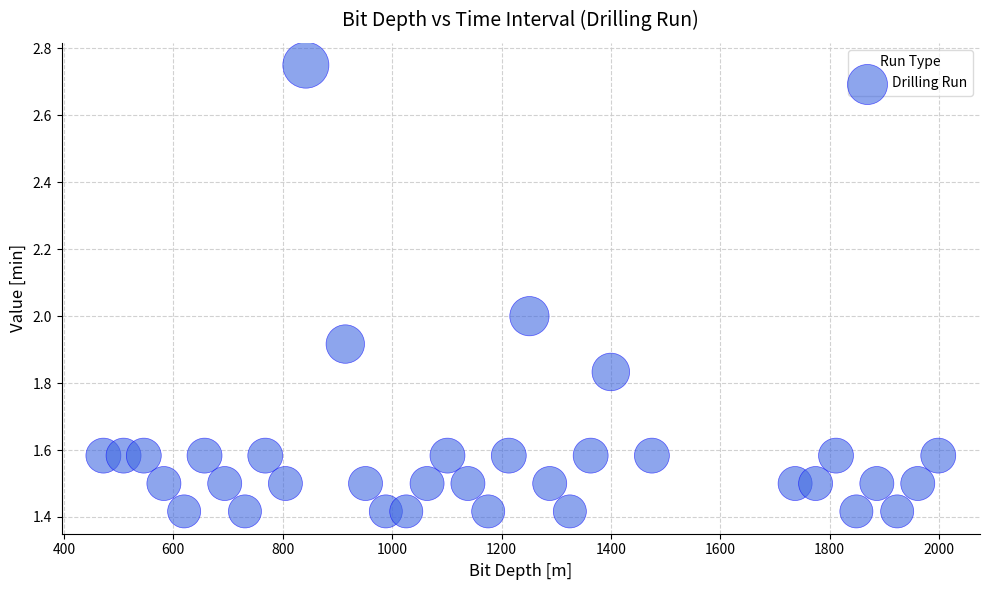

What is the range of Y values (max minus min)?

1.3